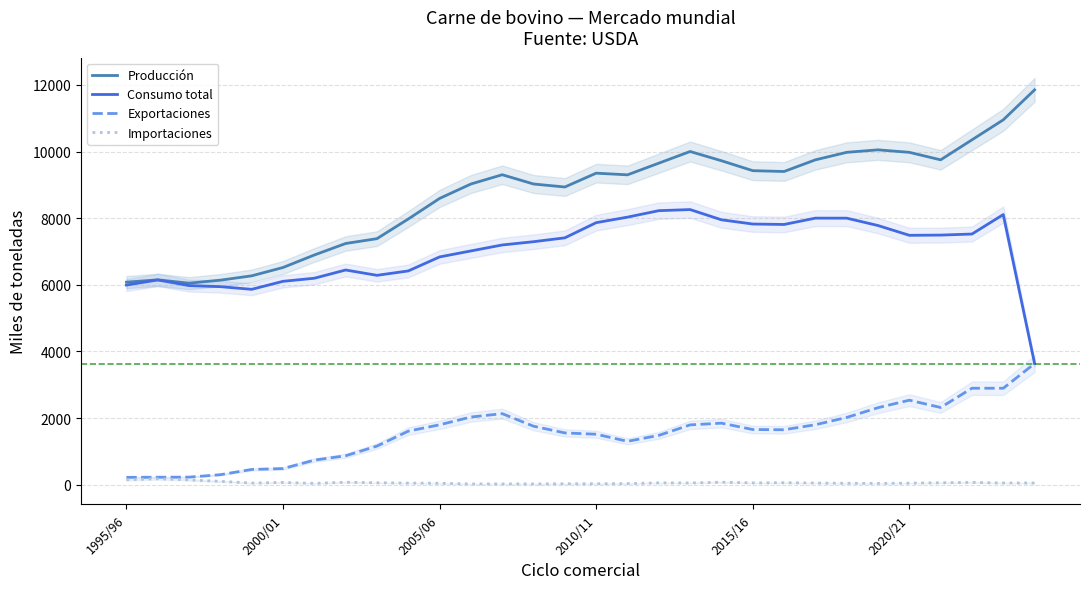

The value of Producción at 29 is 17272. True or false?

False